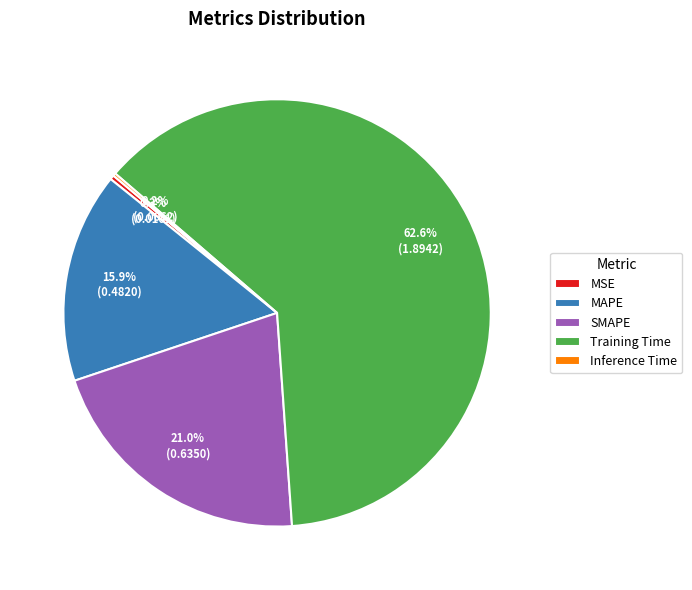

True or false: MSE accounts for 8% of the total.

False